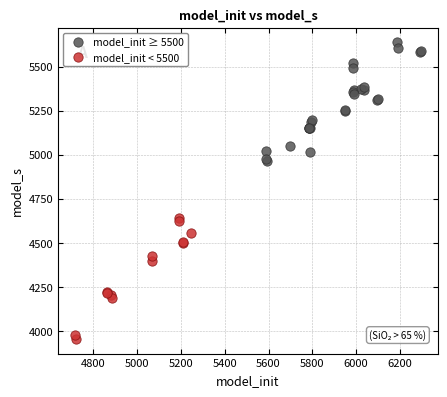

What are all the series names shown in the legend?

model_init ≥ 5500, model_init < 5500